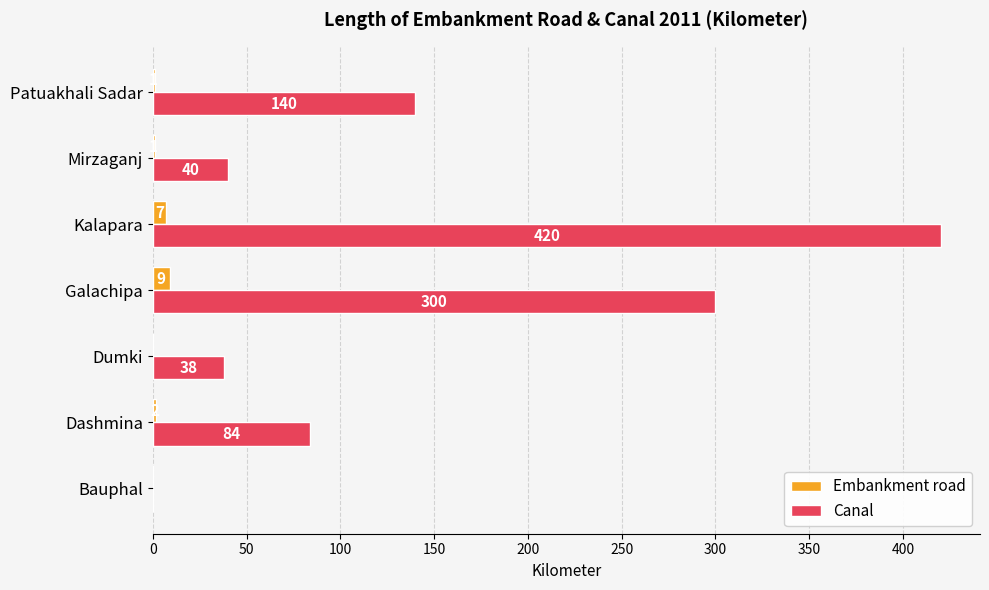

Which series changed the most between Galachipa and Patuakhali Sadar?

Canal